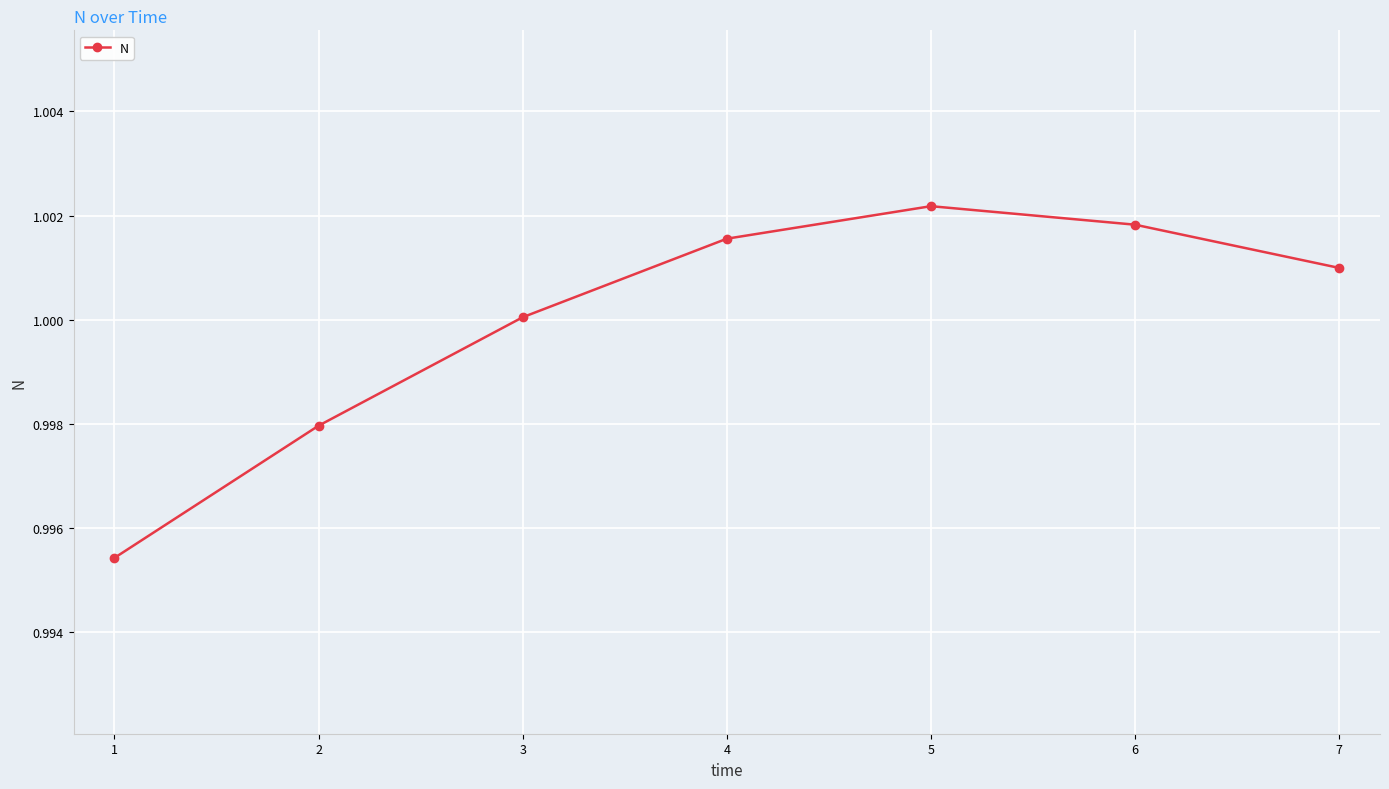

At which category does the chart reach its peak across all series?

5